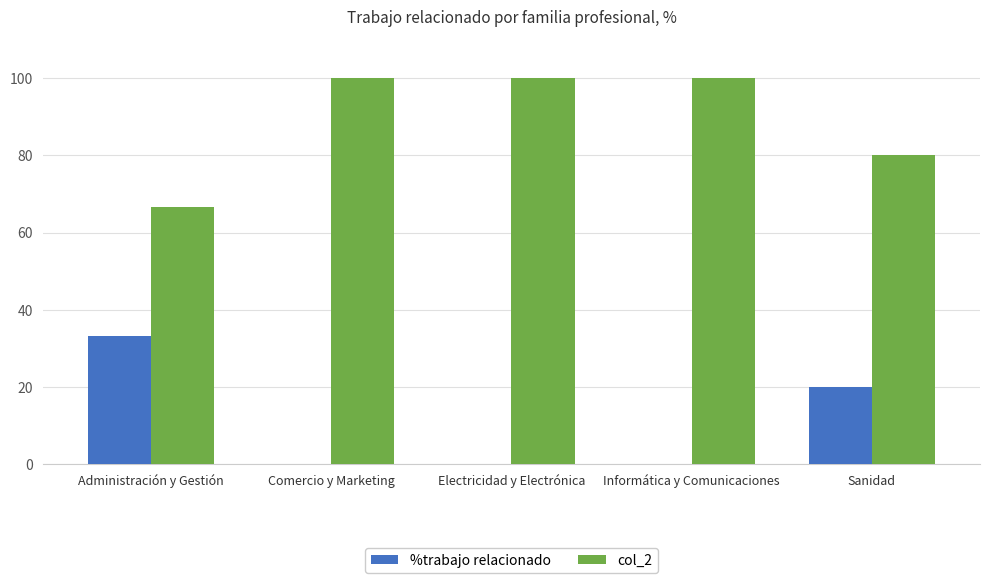

The value of %trabajo relacionado at Electricidad y Electrónica is 0.0. True or false?

True